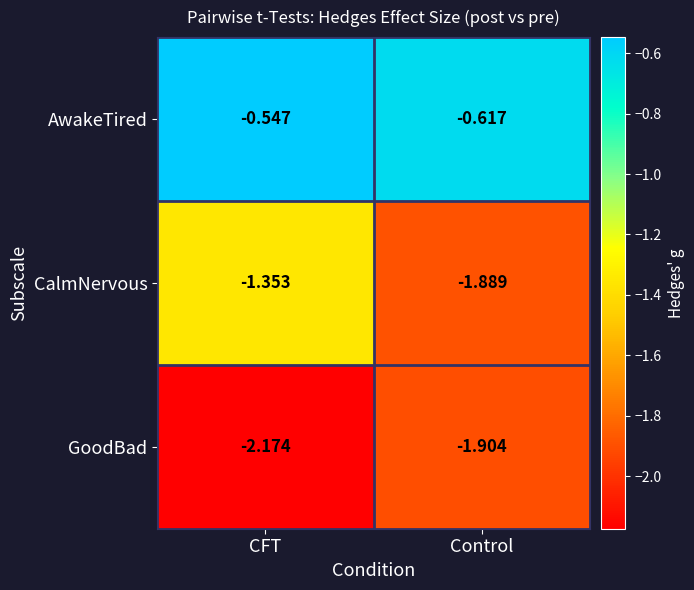

At which category is the sum across all series the highest?

CFT